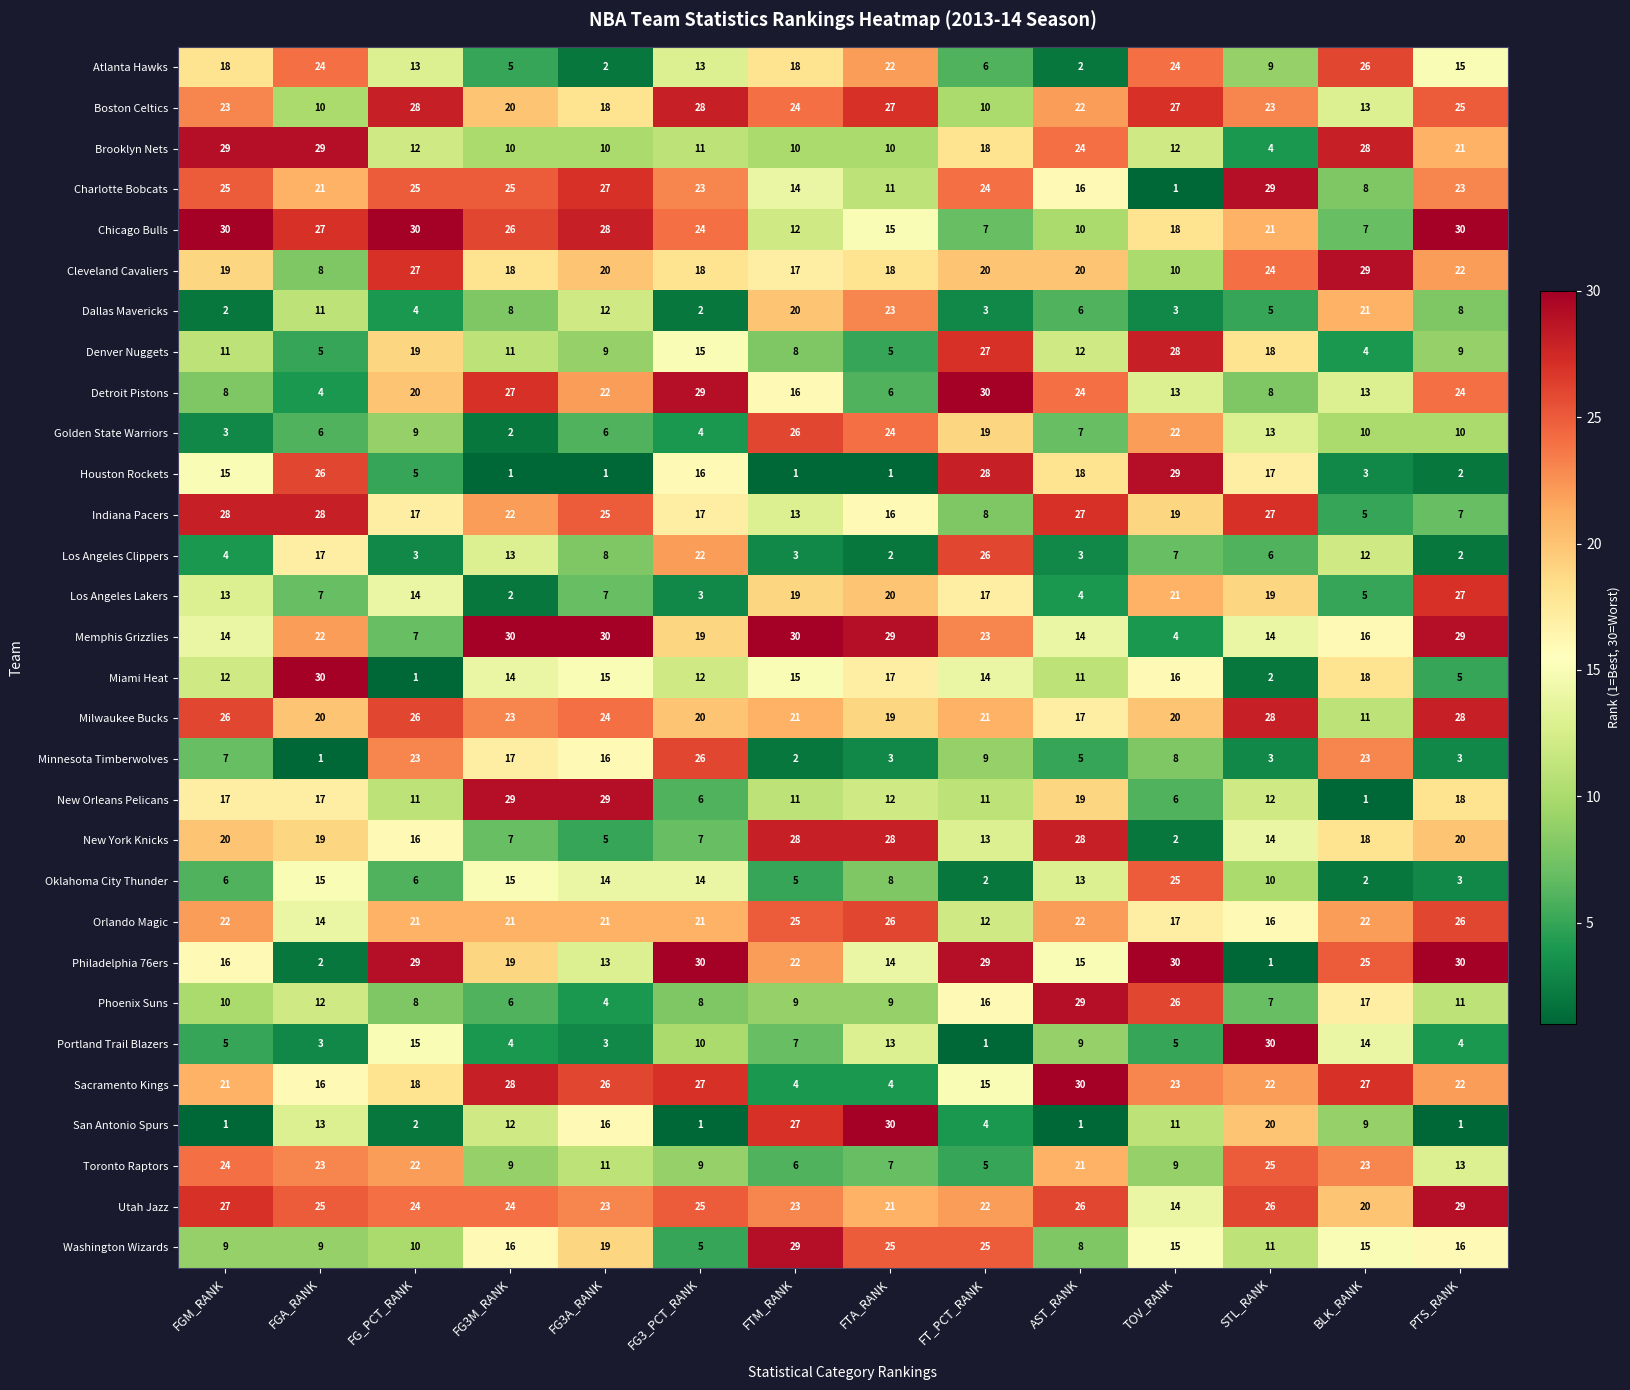

What is the average value of the Boston Celtics series?

21